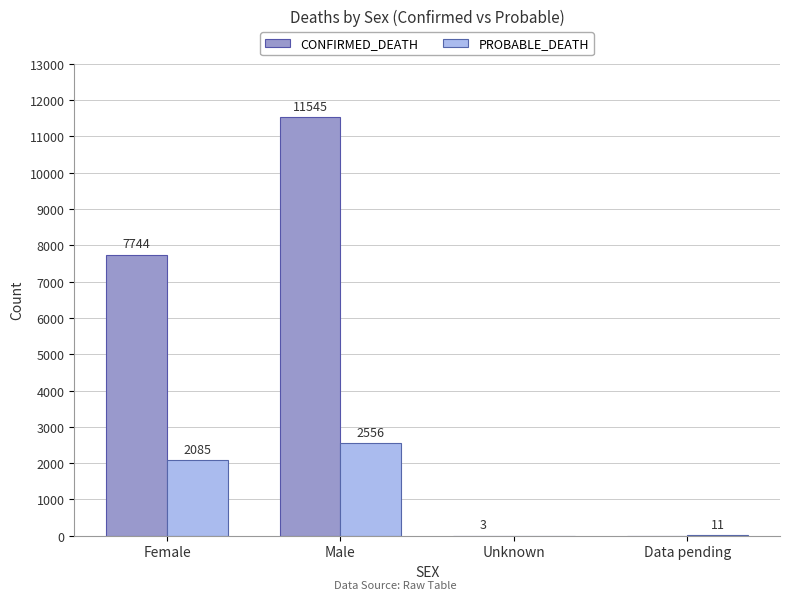

What is the average value of the PROBABLE_DEATH series?

1163